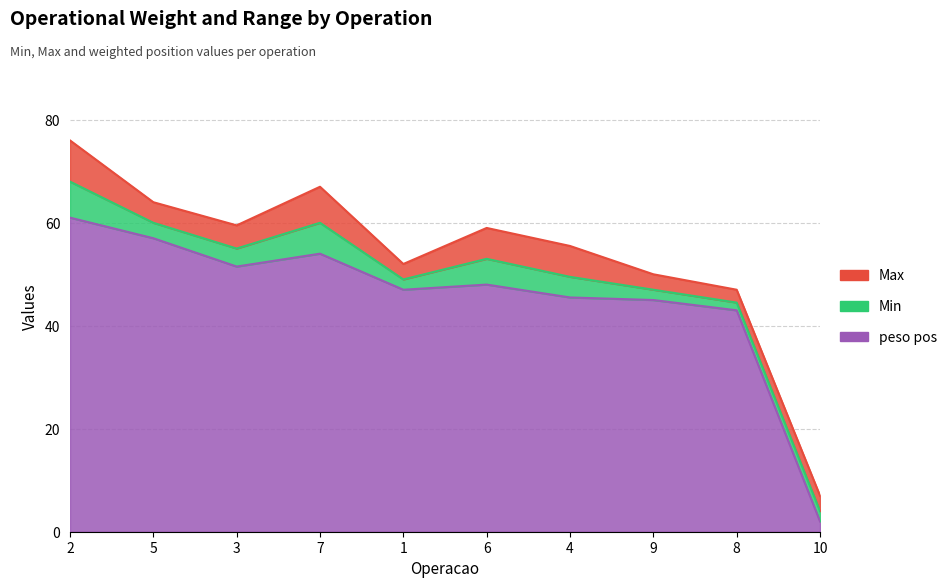

Reading left to right, transcribe all the data shown in this chart.

peso pos: 2=61.0	5=57.0	3=51.5	7=54.0	1=47.0	6=48.0	4=45.5	9=45.0	8=43.0	10=2.0
Min: 2=7.0	5=3.0	3=3.5	7=6.0	1=2.0	6=5.0	4=4.0	9=2.0	8=1.5	10=2.0
Max: 2=8.0	5=4.0	3=4.5	7=7.0	1=3.0	6=6.0	4=6.0	9=3.0	8=2.5	10=3.0